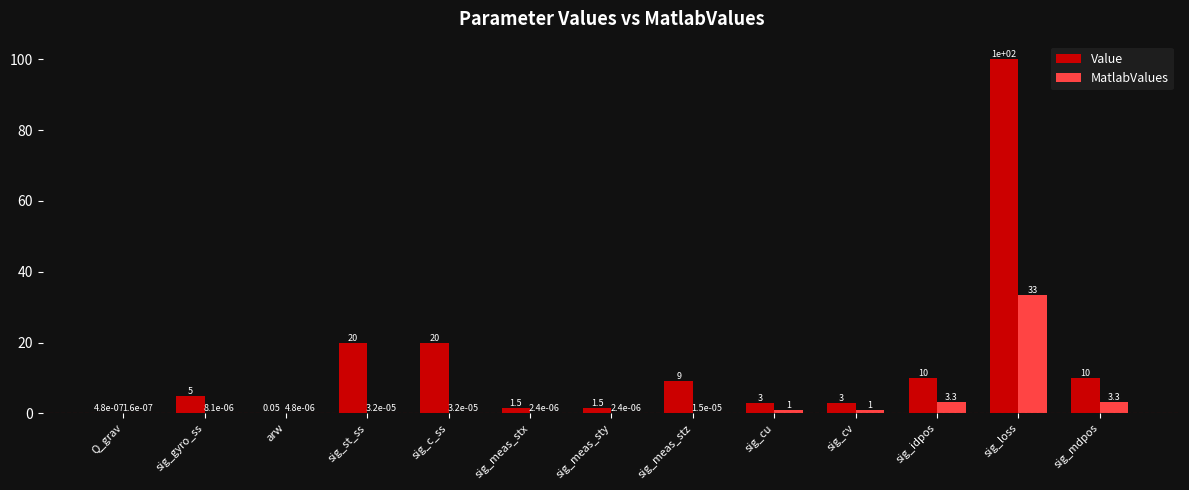

Is the value of MatlabValues at sig_c_ss greater than the value of Value at sig_st_ss?

No